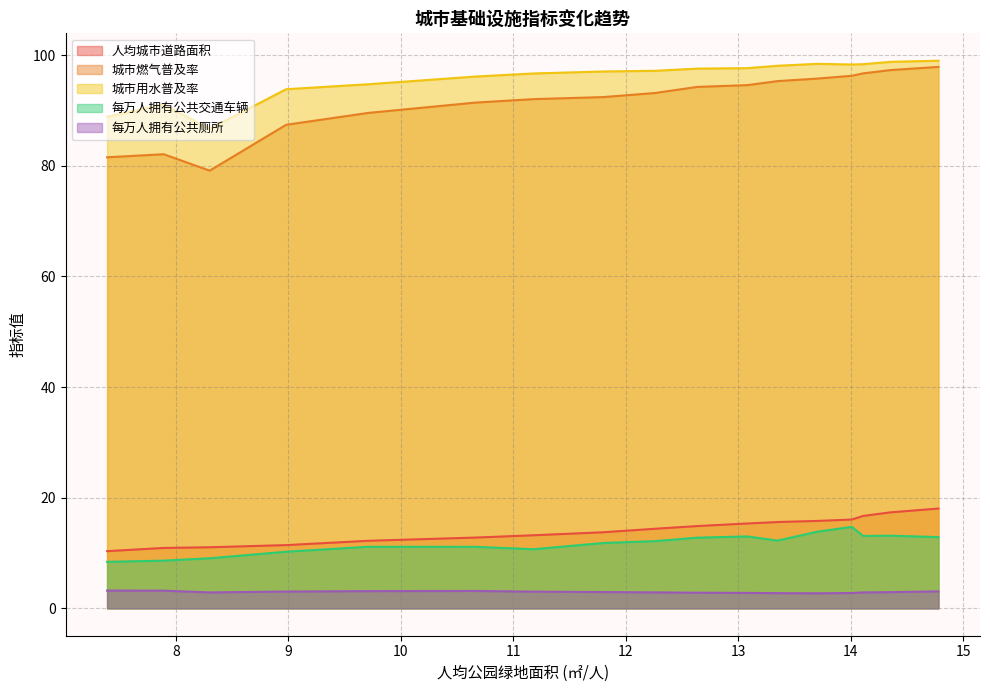

True or false: 每万人拥有公共交通车辆 and 城市燃气普及率 intersect in this chart.

False